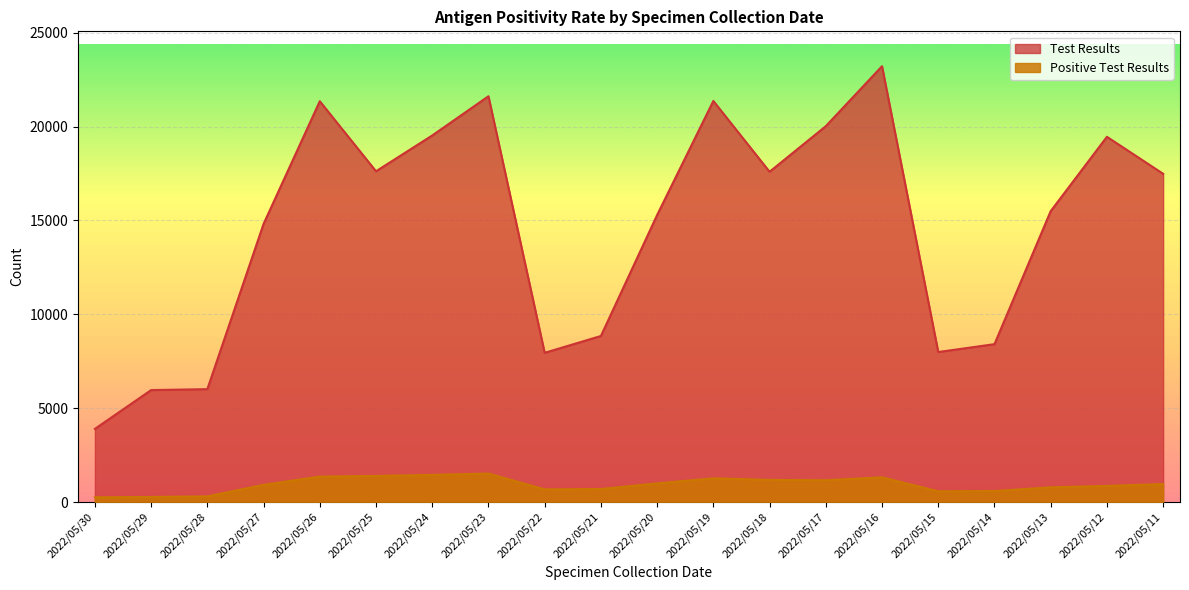

Which category has the lowest value in the Positive Test Results series?

2022/05/30